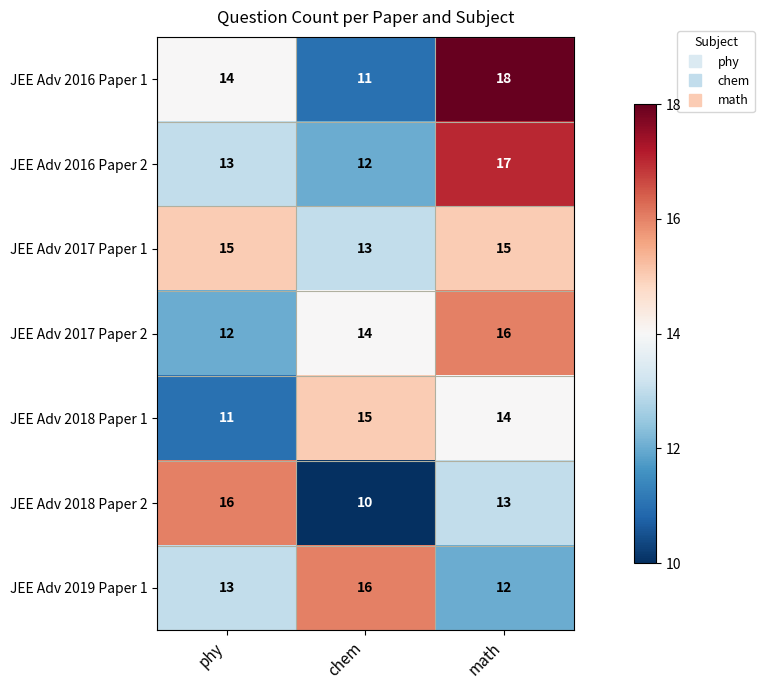

Reading left to right, list all the values displayed in this chart.

JEE Adv 2016 Paper 1: phy=14	chem=11	math=18
JEE Adv 2016 Paper 2: phy=13	chem=12	math=17
JEE Adv 2017 Paper 1: phy=15	chem=13	math=15
JEE Adv 2017 Paper 2: phy=12	chem=14	math=16
JEE Adv 2018 Paper 1: phy=11	chem=15	math=14
JEE Adv 2018 Paper 2: phy=16	chem=10	math=13
JEE Adv 2019 Paper 1: phy=13	chem=16	math=12